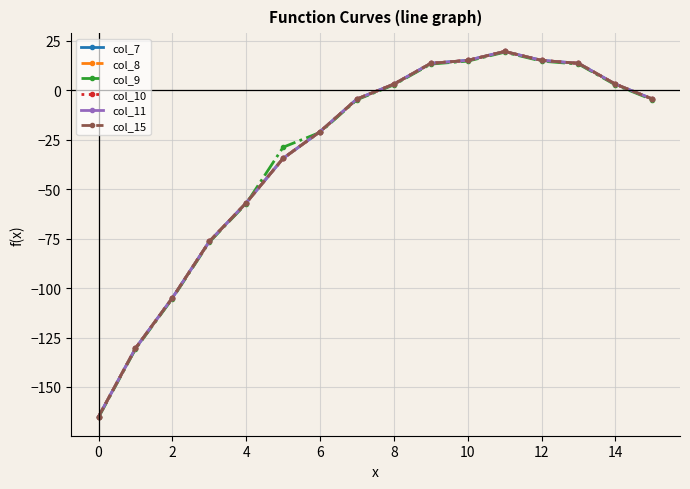

Does the chart display data point markers on the line(s)?

Yes